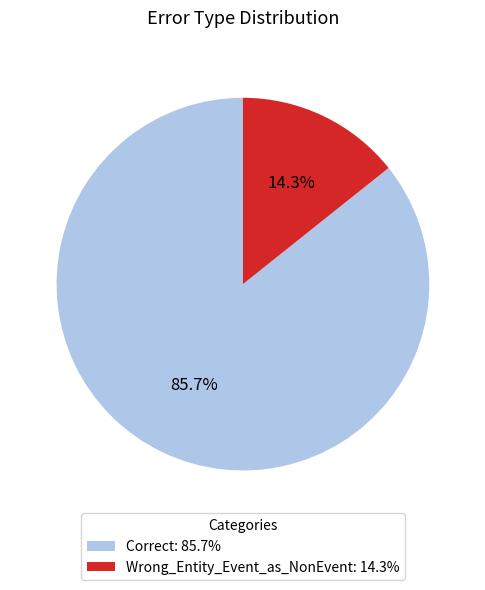

Between Correct: 85.7% and Wrong_Entity_Event_as_NonEvent: 14.3%, which is larger?

Correct: 85.7%